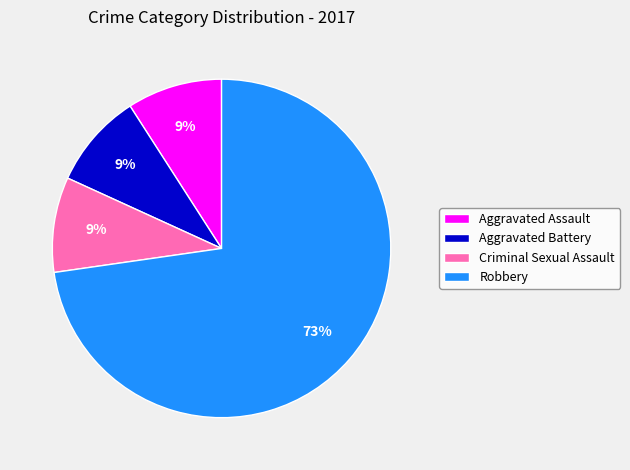

Is there a majority slice in this chart?

Yes